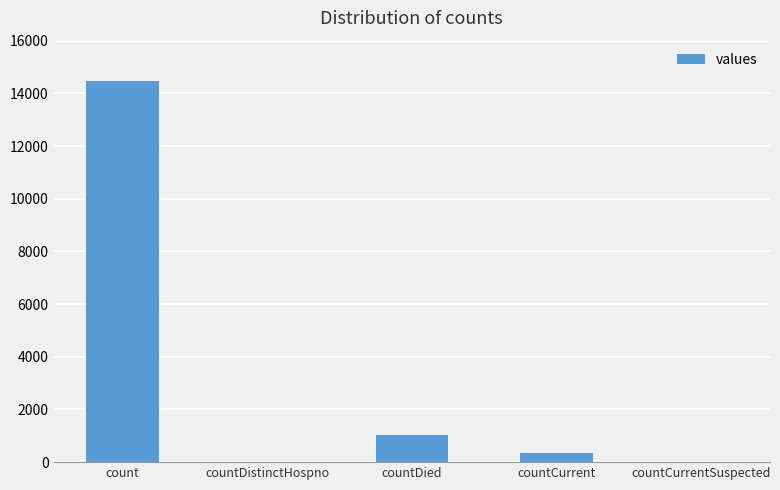

Reading left to right, list all the values displayed in this chart.

count=14486	countDistinctHospno=0	countDied=1033	countCurrent=346	countCurrentSuspected=0